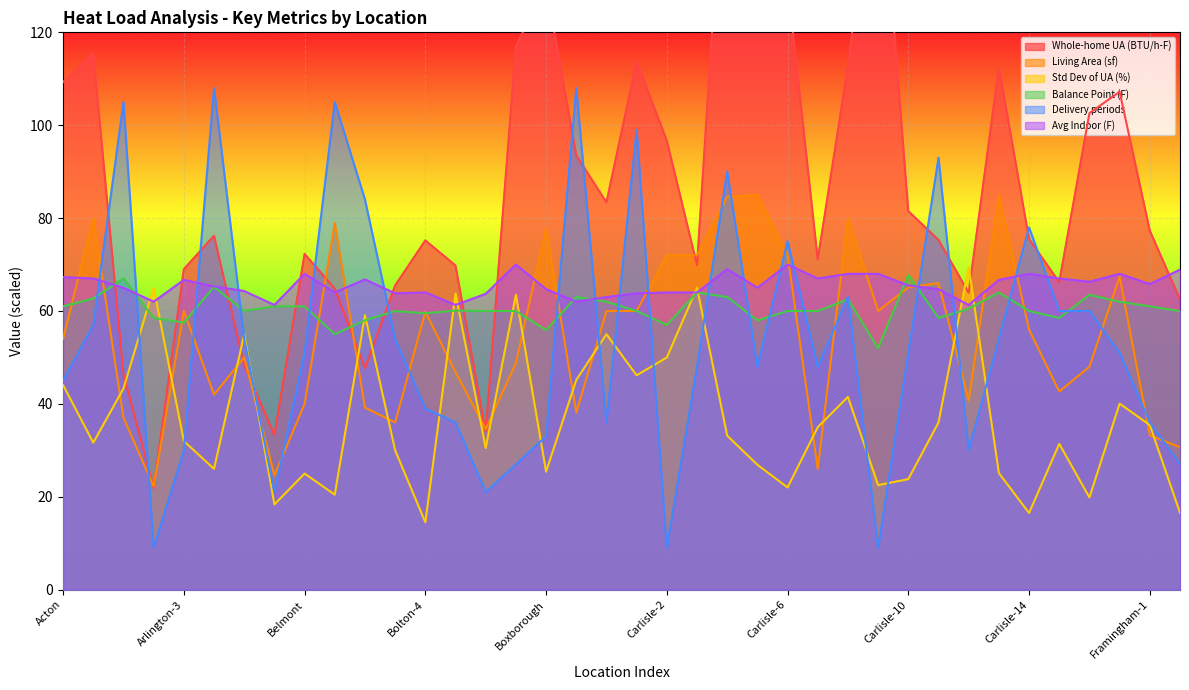

Rank the series at Carlisle-2 from highest to lowest value.

Whole-home UA (BTU/h-F), Living Area (sf), Avg Indoor (F), Balance Point (F), Std Dev of UA (%), Delivery periods